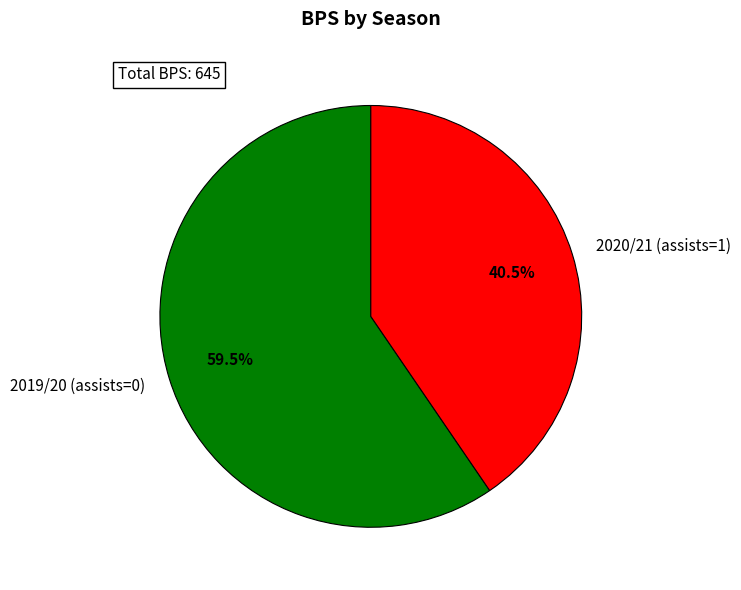

Is 2019/20 (assists=0) the majority of the pie?

Yes